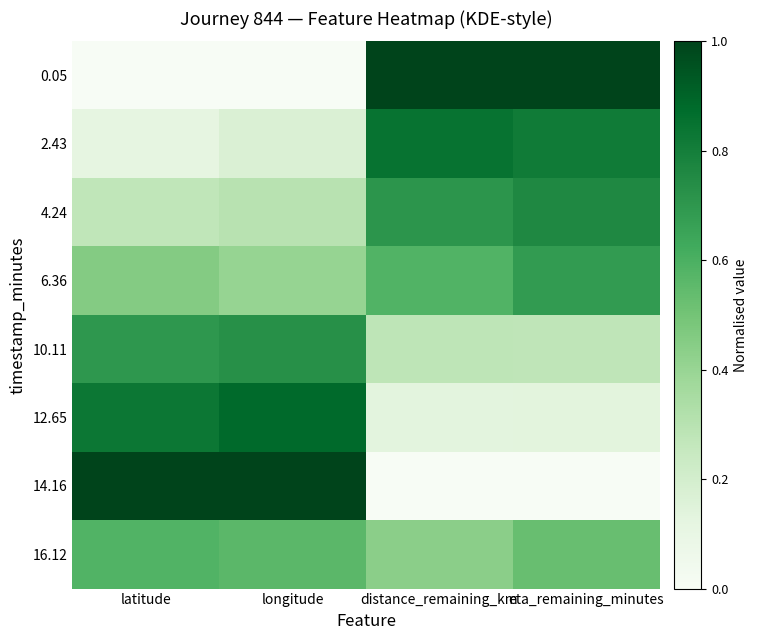

Reading left to right, extract all data points from this chart.

0.05: latitude=0.0	longitude=0.0	distance_remaining_km=1.0	eta_remaining_minutes=1.0
2.43: latitude=0.1	longitude=0.2	distance_remaining_km=0.8	eta_remaining_minutes=0.8
4.24: latitude=0.3	longitude=0.3	distance_remaining_km=0.7	eta_remaining_minutes=0.8
6.36: latitude=0.5	longitude=0.4	distance_remaining_km=0.6	eta_remaining_minutes=0.7
10.11: latitude=0.7	longitude=0.7	distance_remaining_km=0.3	eta_remaining_minutes=0.3
12.65: latitude=0.8	longitude=0.9	distance_remaining_km=0.1	eta_remaining_minutes=0.1
14.16: latitude=1.0	longitude=1.0	distance_remaining_km=0.0	eta_remaining_minutes=0.0
16.12: latitude=0.6	longitude=0.6	distance_remaining_km=0.4	eta_remaining_minutes=0.5